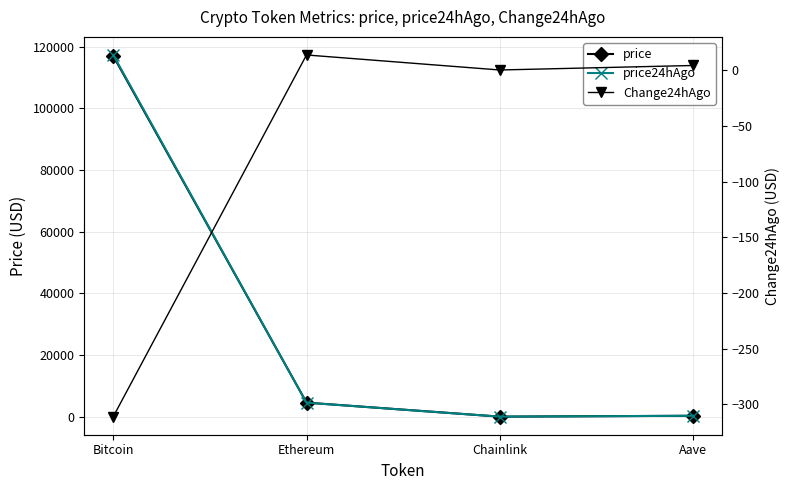

True or false: price and Change24hAgo intersect in this chart.

False